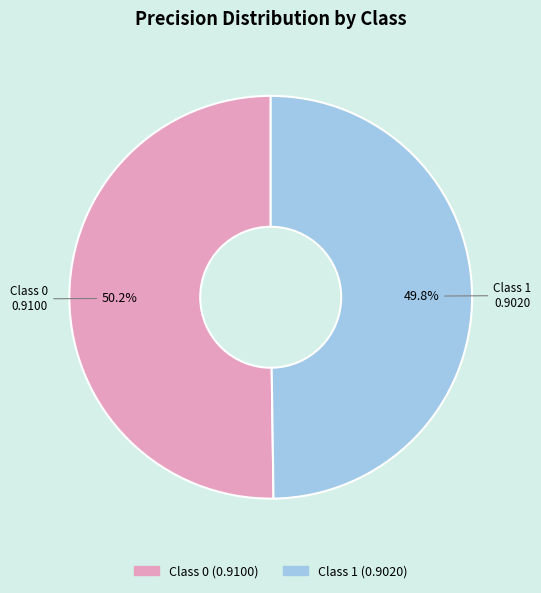

Does any single category account for the majority?

Yes